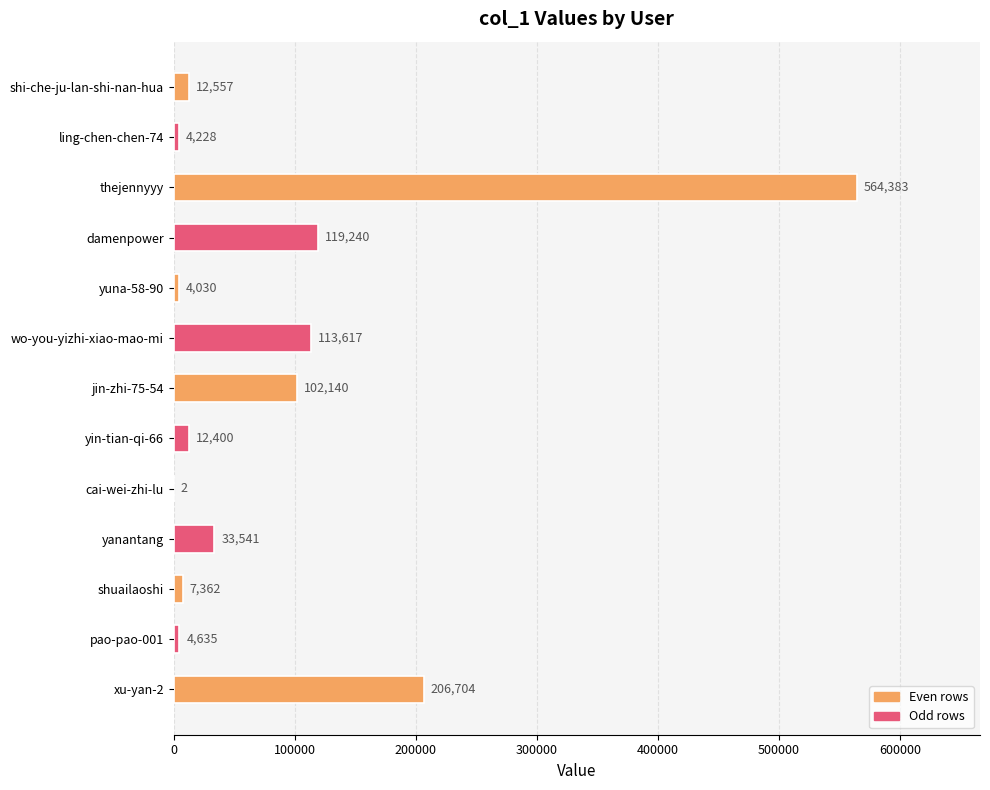

The value at yin-tian-qi-66 is 12400. True or false?

True